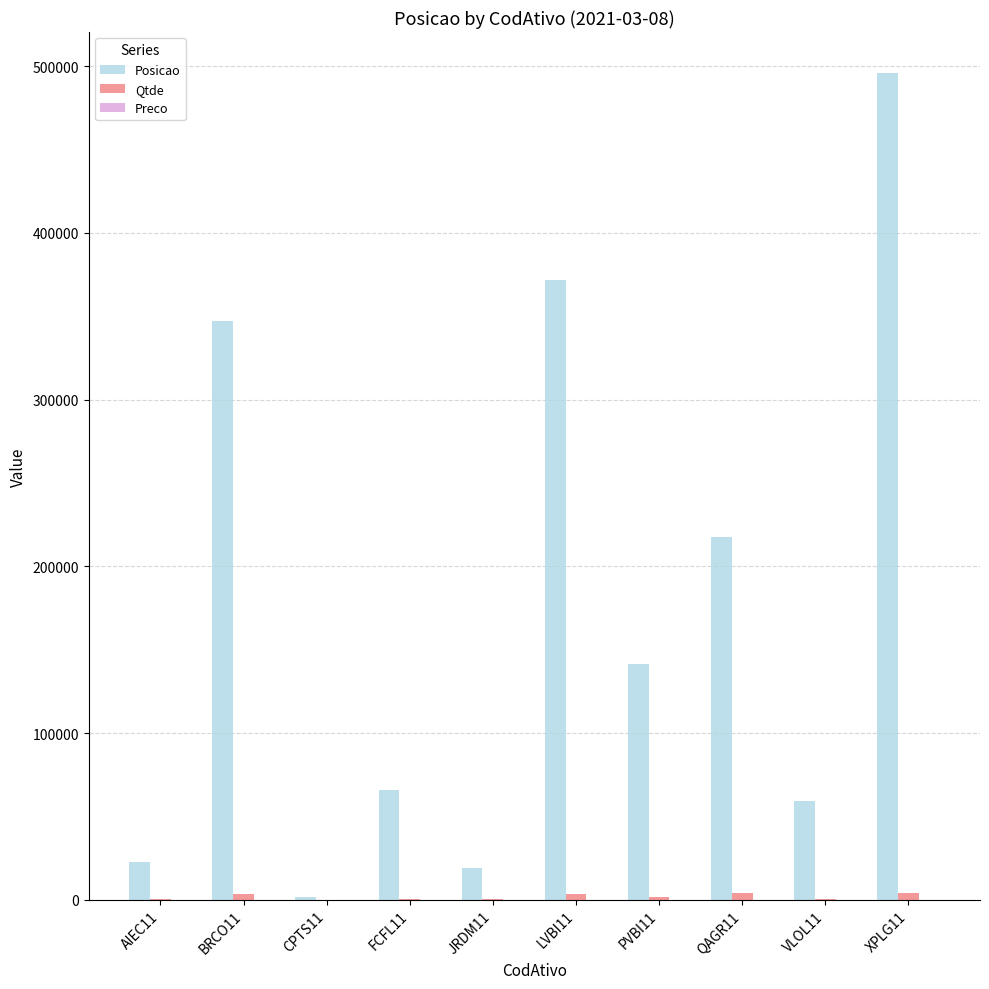

Between LVBI11 and XPLG11, which series saw the biggest shift?

Posicao